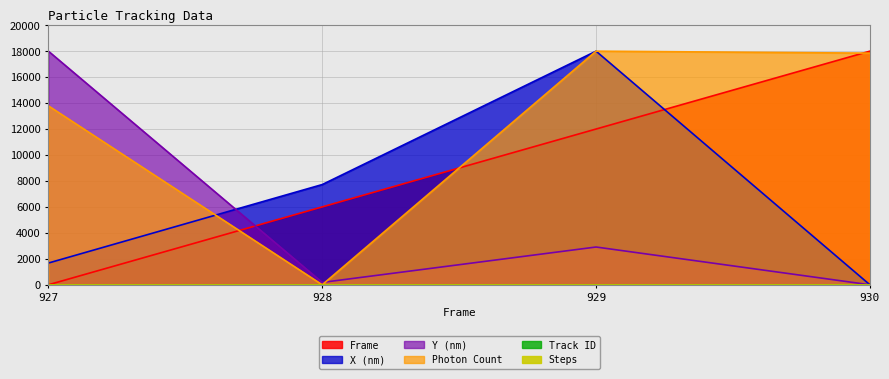

At which category does Y (nm) reach its first local valley?

928